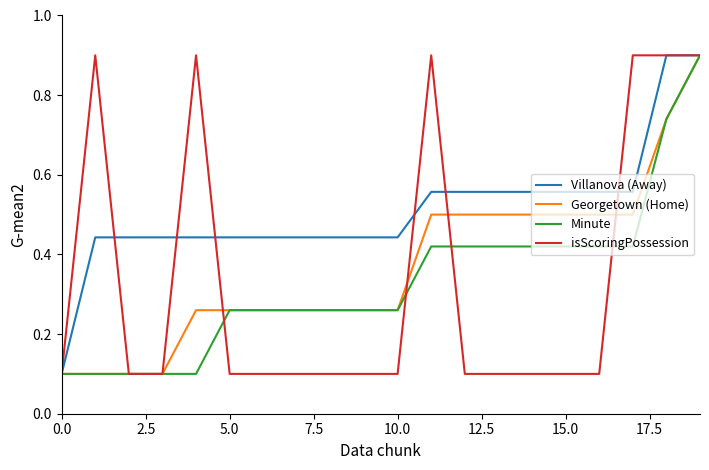

Which series has the largest total across all categories?

Villanova (Away)